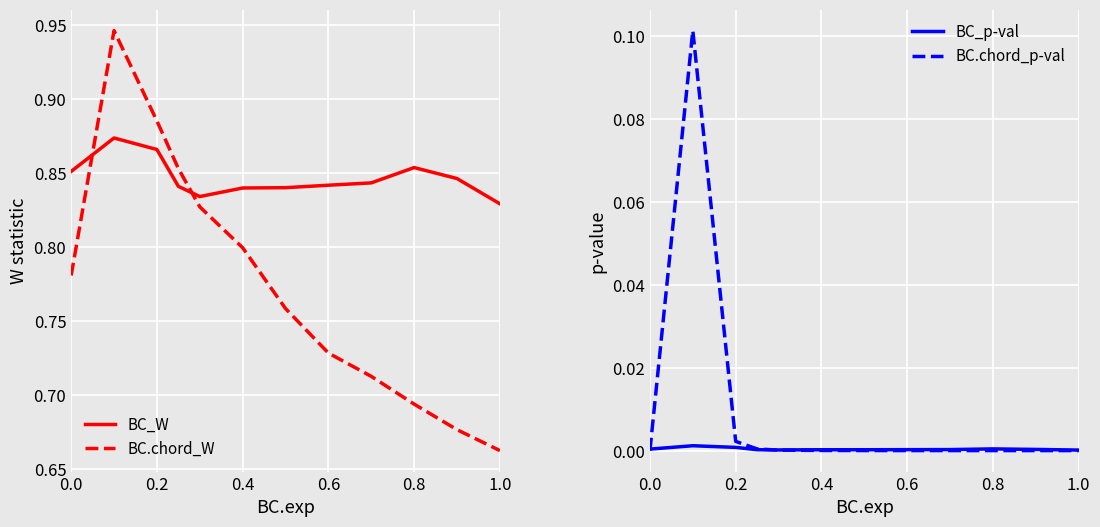

Is it true that BC_W equals 1.4 at 0.0?

False